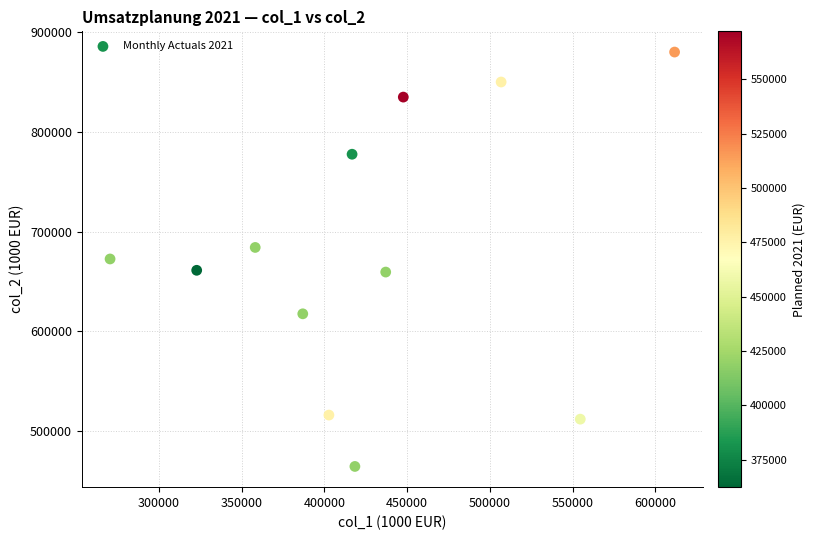

What is the average X value?

427821